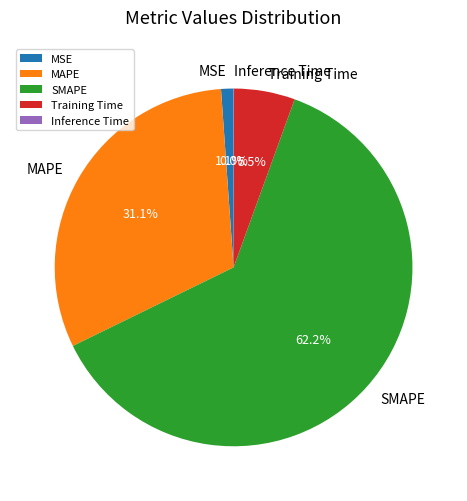

Between MSE and SMAPE, which is larger?

SMAPE